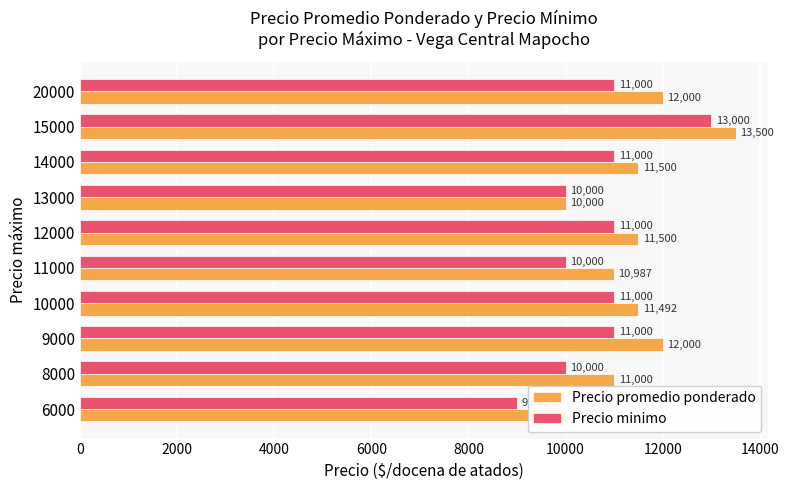

Between 6000 and 12000, which series saw the biggest shift?

Precio minimo